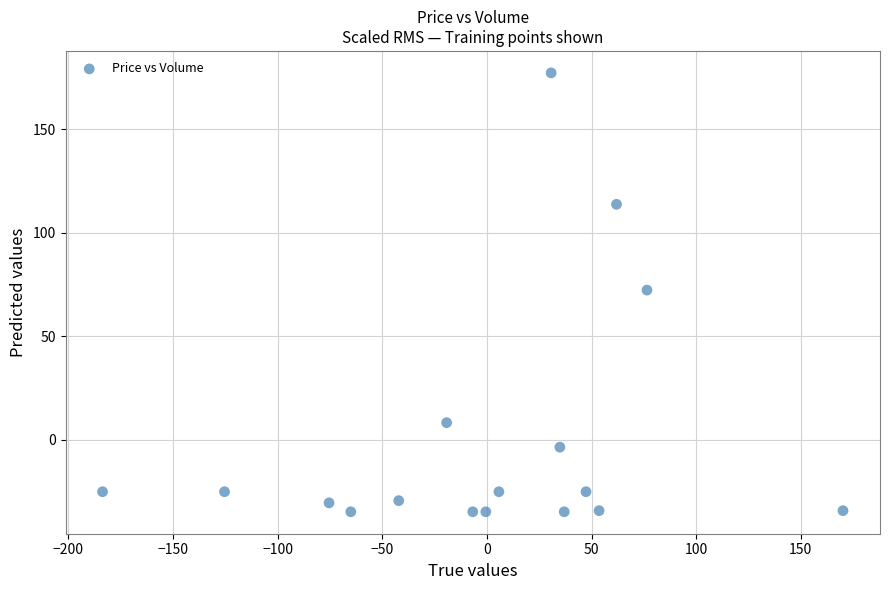

What is the range of Y values (max minus min)?

212.1